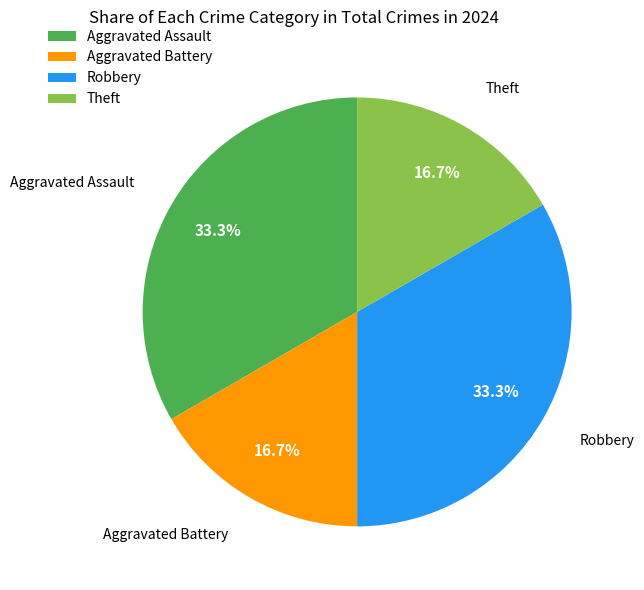

How many segments does this pie chart have?

4